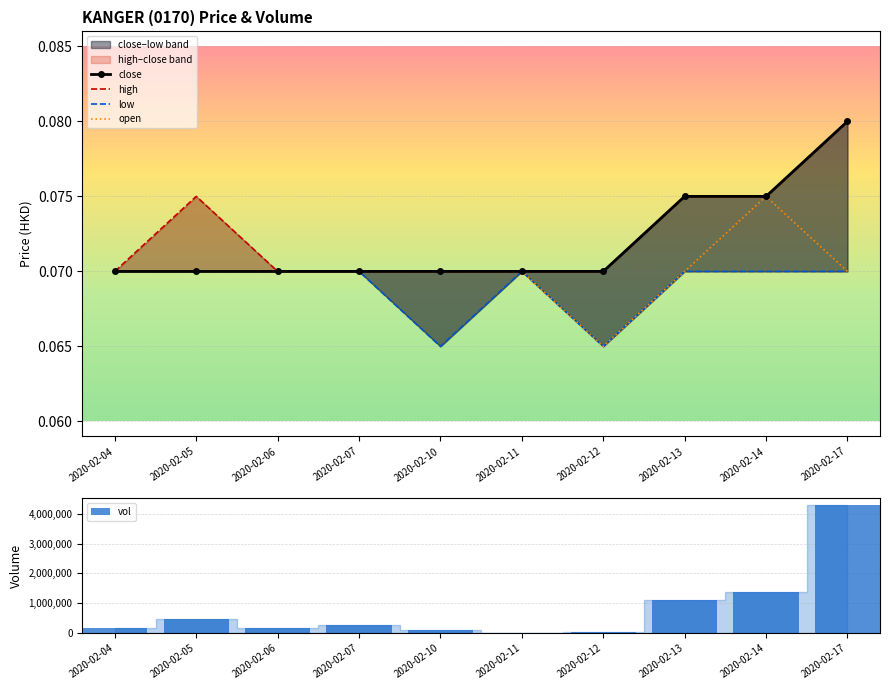

Which has a higher value, 2020-02-05 or 2020-02-13?

2020-02-13